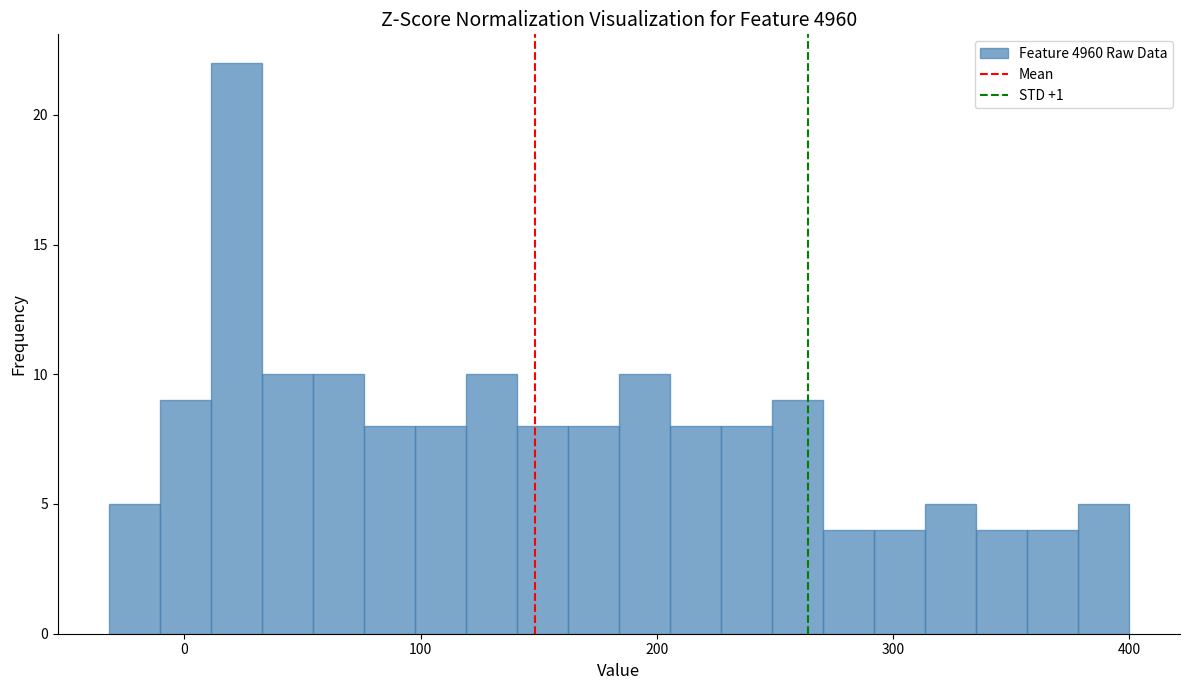

Read against the x-axis, roughly where is the centre of the tallest bar?

20